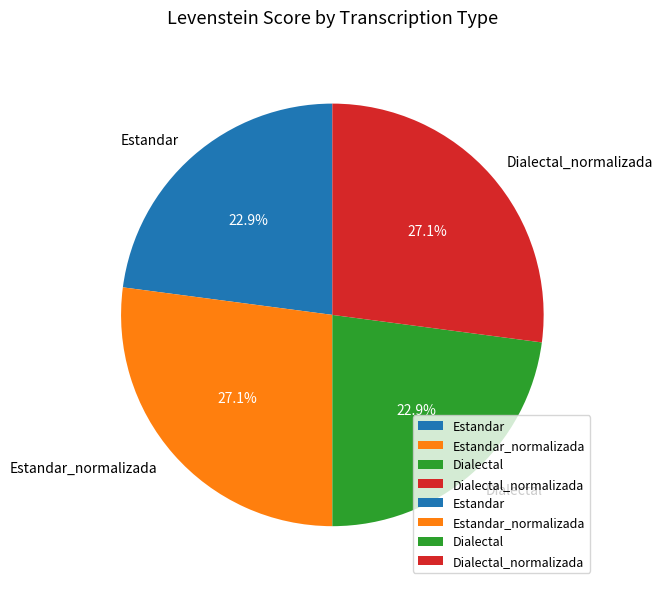

Approximately how many times larger is the value at Dialectal compared to Estandar_normalizada?

0.8